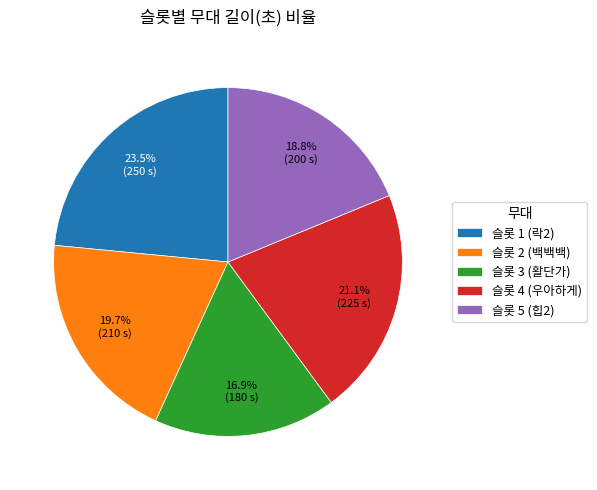

What percentage is NOT represented by 슬롯 2 (백백백)?

80.3%